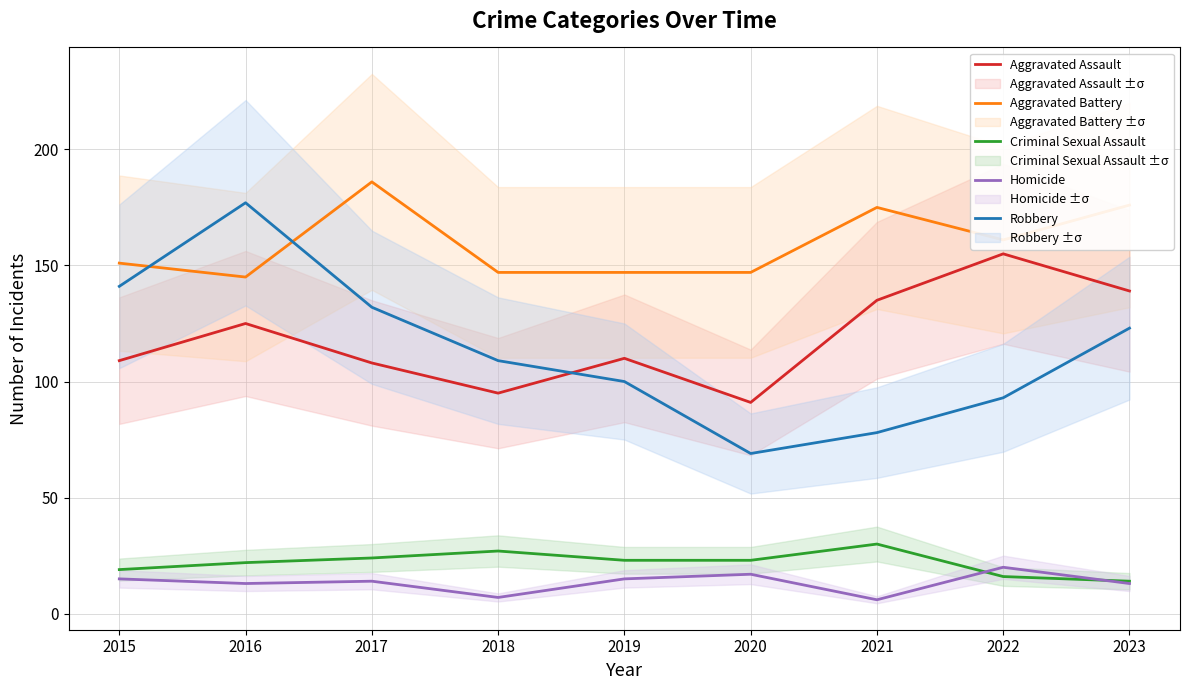

At how many categories does at least one series exceed 160?

5